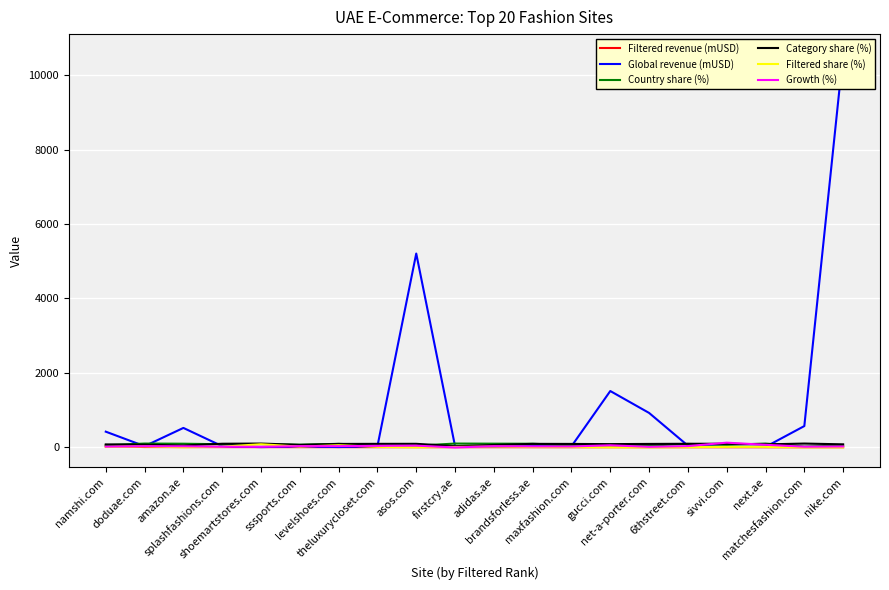

What is the sum of all Global revenue (mUSD) values?

20010.9